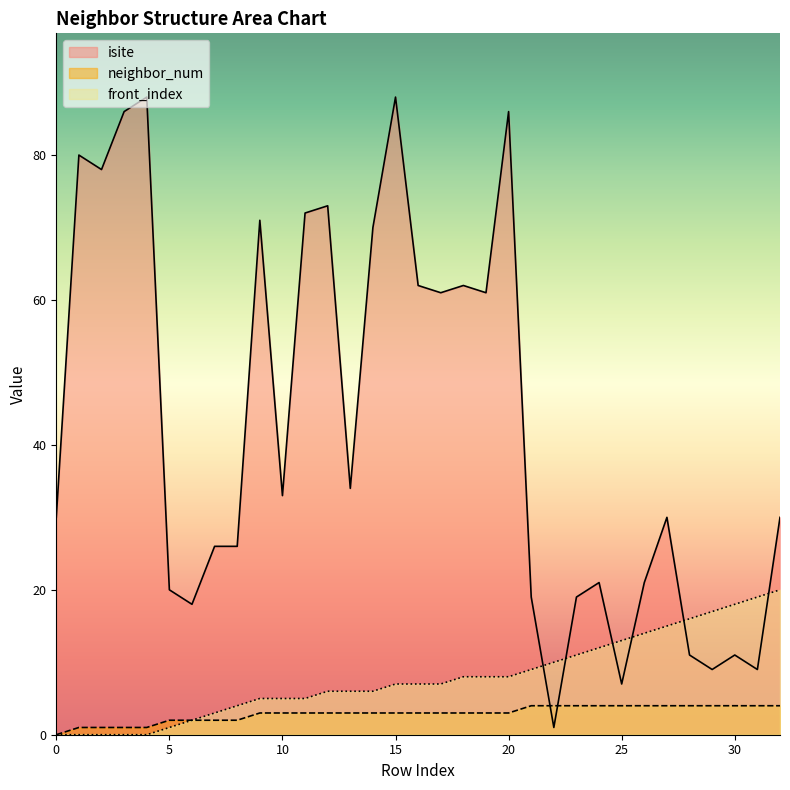

True or false: isite and front_index cross at least once.

True